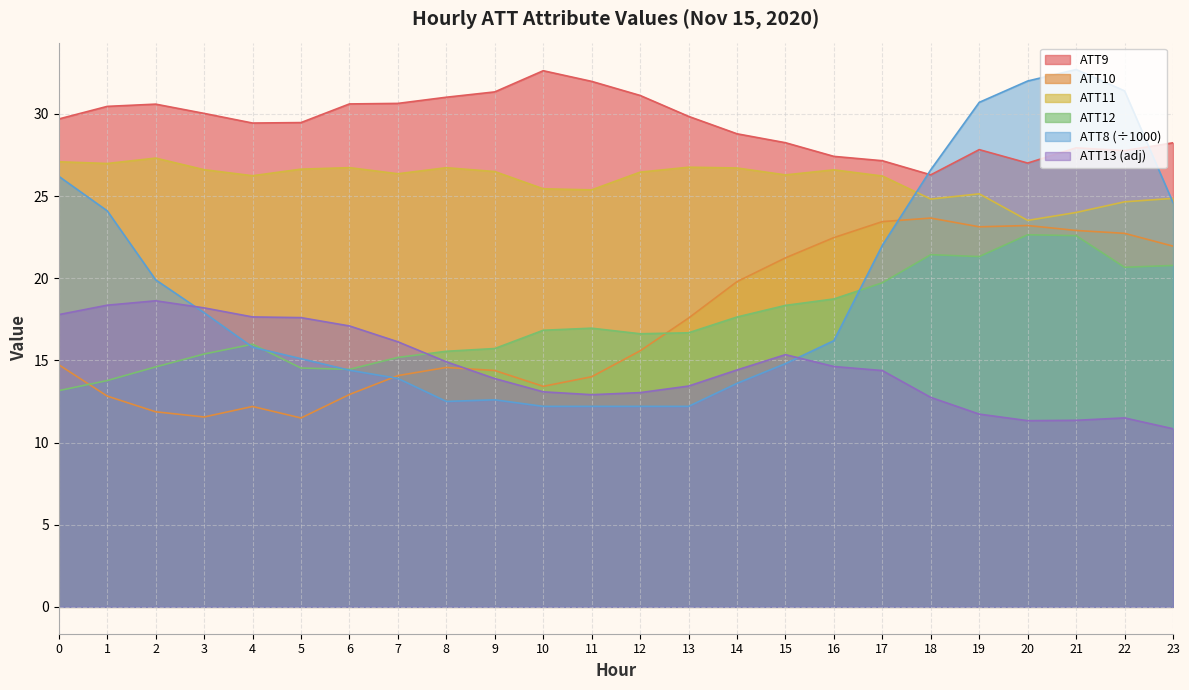

Which category has the lowest value across all series?

23